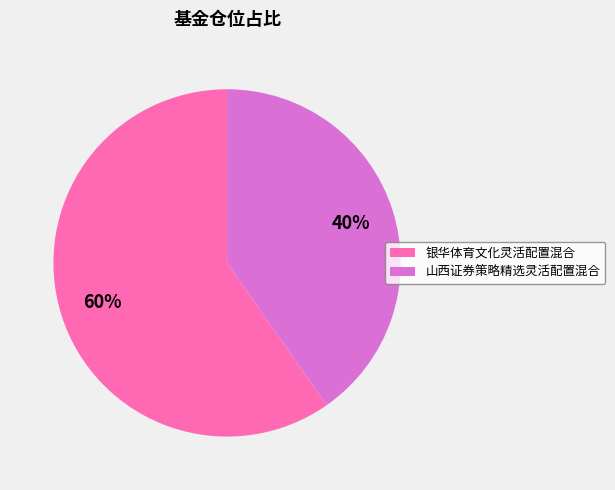

To the nearest percent, what is the average slice percentage?

50%